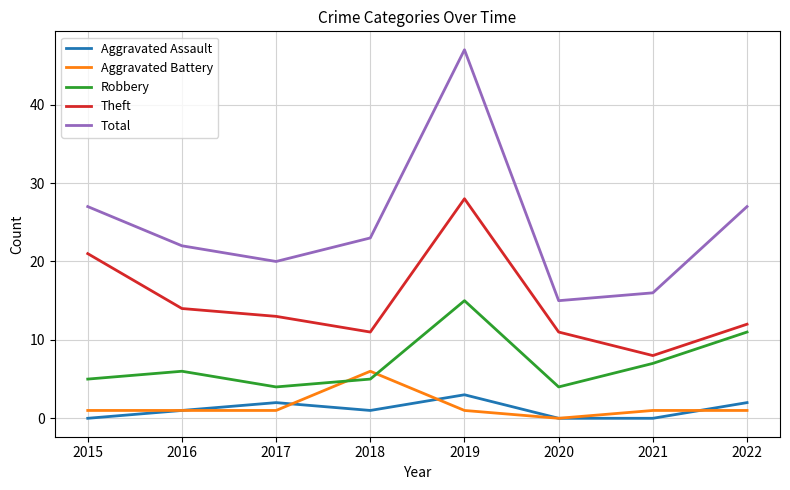

List the series in order of their peak value, highest first.

Total, Theft, Robbery, Aggravated Battery, Aggravated Assault